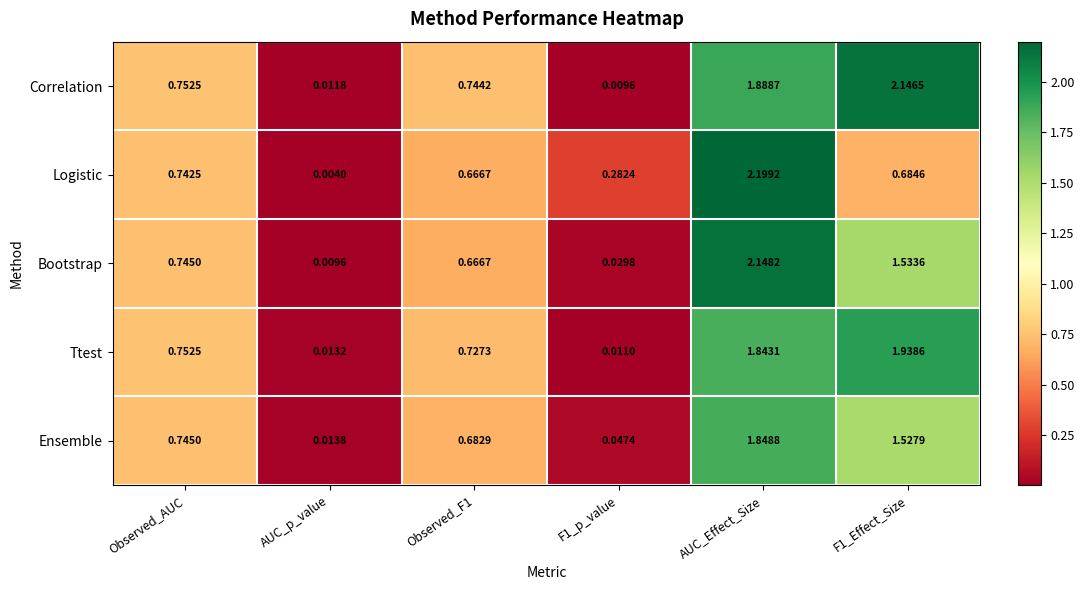

Count the number of categories in the chart.

6